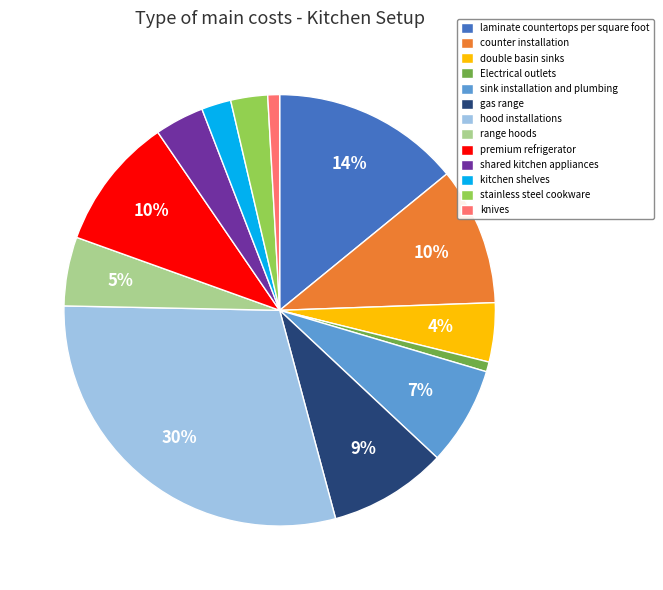

Is there any slice that represents more than half of the pie?

No